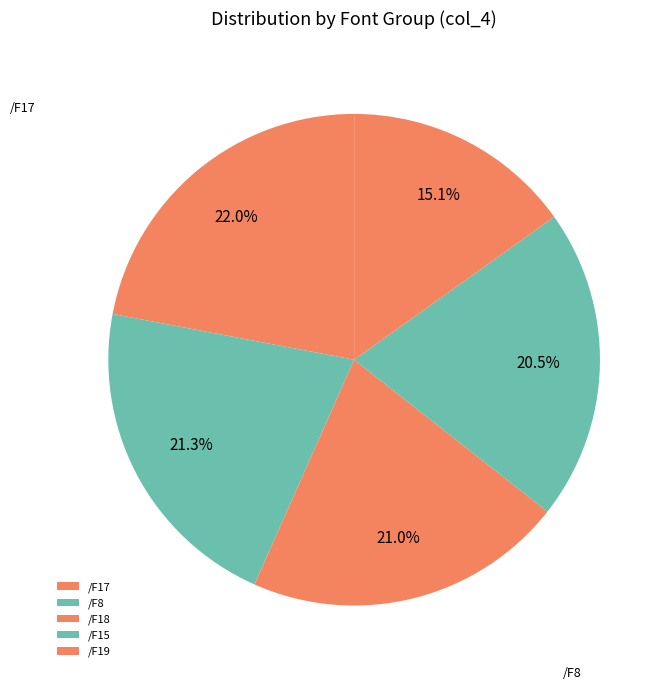

Which slice is the largest?

/F17